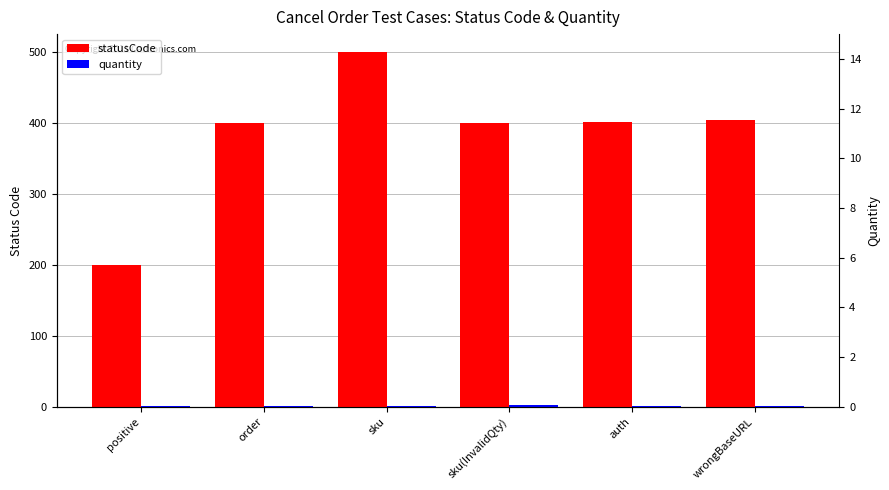

Which series changed the most between positive and order?

statusCode